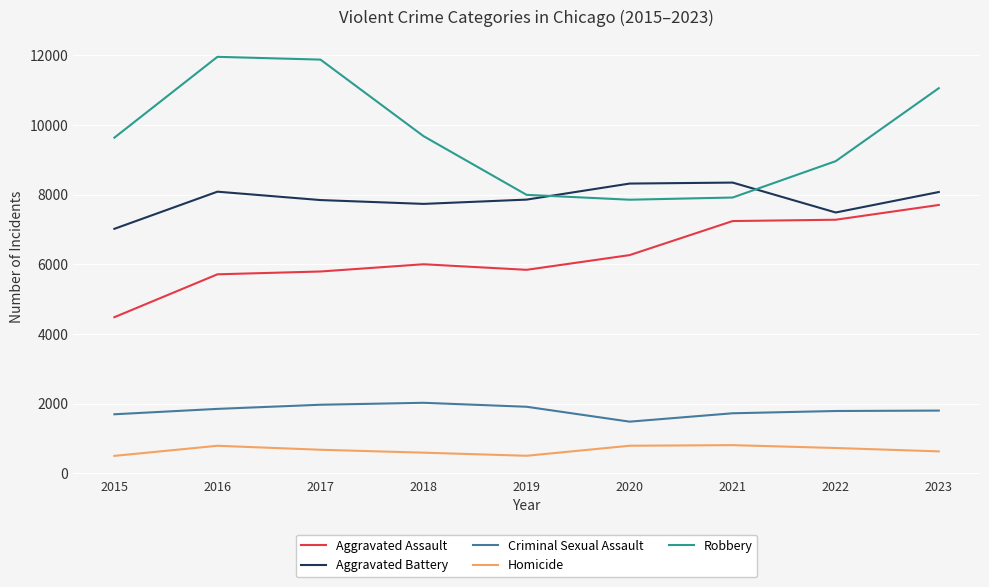

The value of Criminal Sexual Assault at 2019 is 1907. True or false?

True